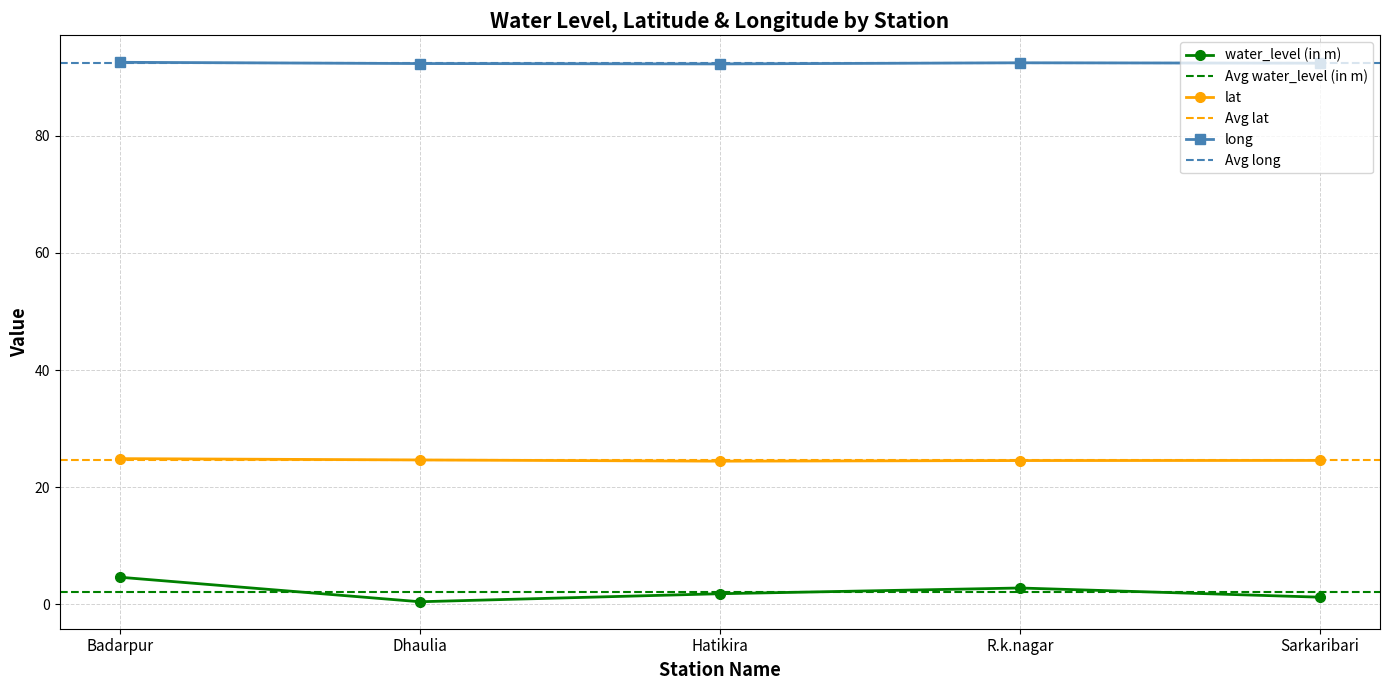

Is the value of long at Badarpur greater than the value of water_level (in m) at Sarkaribari?

Yes